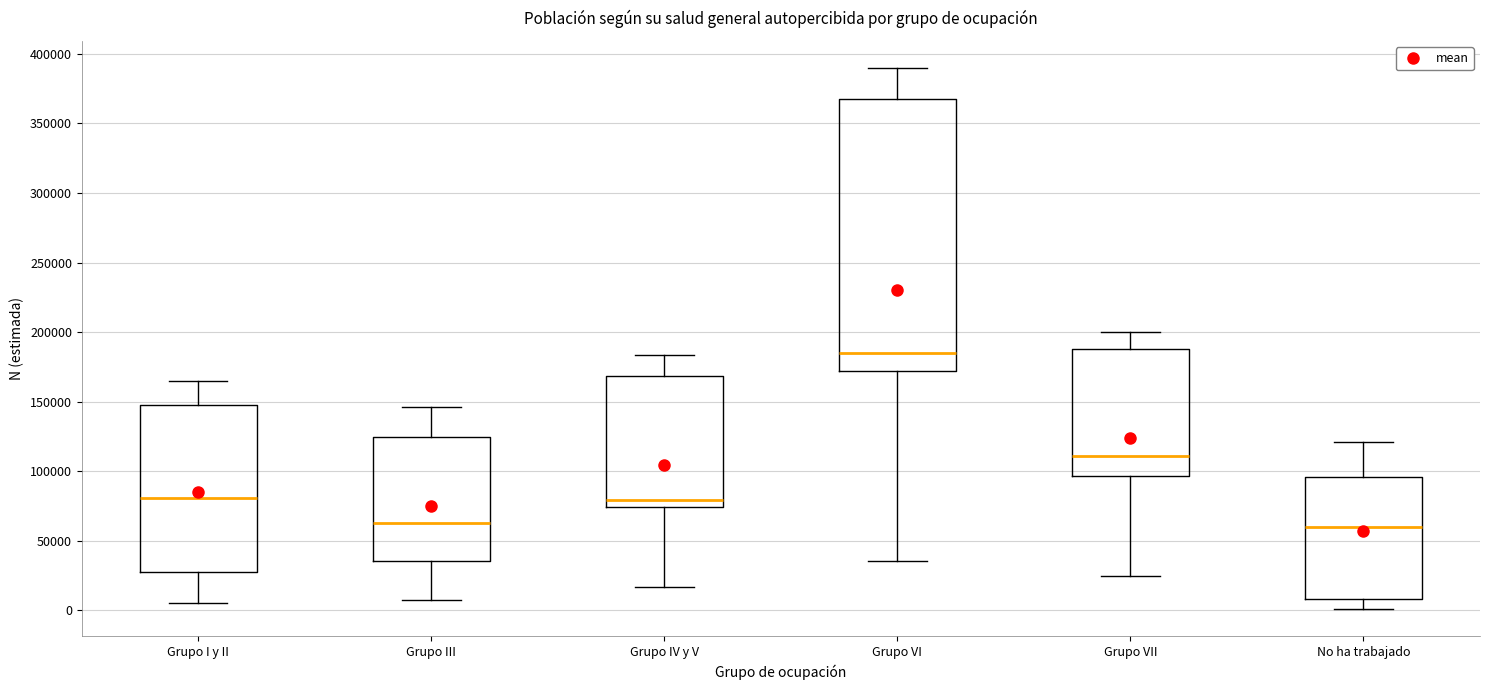

Reading left to right, transcribe this box plot: for each box, give where its median line is, the range the box spans, and where its two whiskers end, as read against the y-axis. The values are not printed on the chart, so give them approximately, as read against the axis.

Grupo I y II: median 80000, box 30000 to 145000, whiskers 5000 to 165000
Grupo III: median 65000, box 35000 to 125000, whiskers 5000 to 145000
Grupo IV y V: median 80000, box 75000 to 170000, whiskers 15000 to 185000
Grupo VI: median 185000, box 170000 to 370000, whiskers 35000 to 390000
Grupo VII: median 110000, box 95000 to 190000, whiskers 25000 to 200000
No ha trabajado: median 60000, box 10000 to 95000, whiskers 0 to 120000